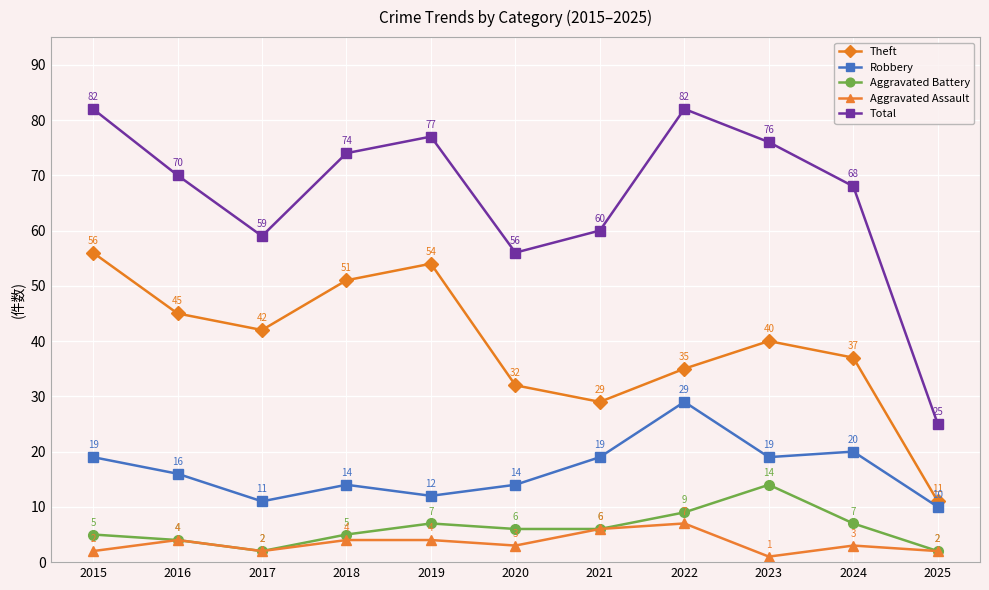

At which category does Theft reach its first local valley?

2017